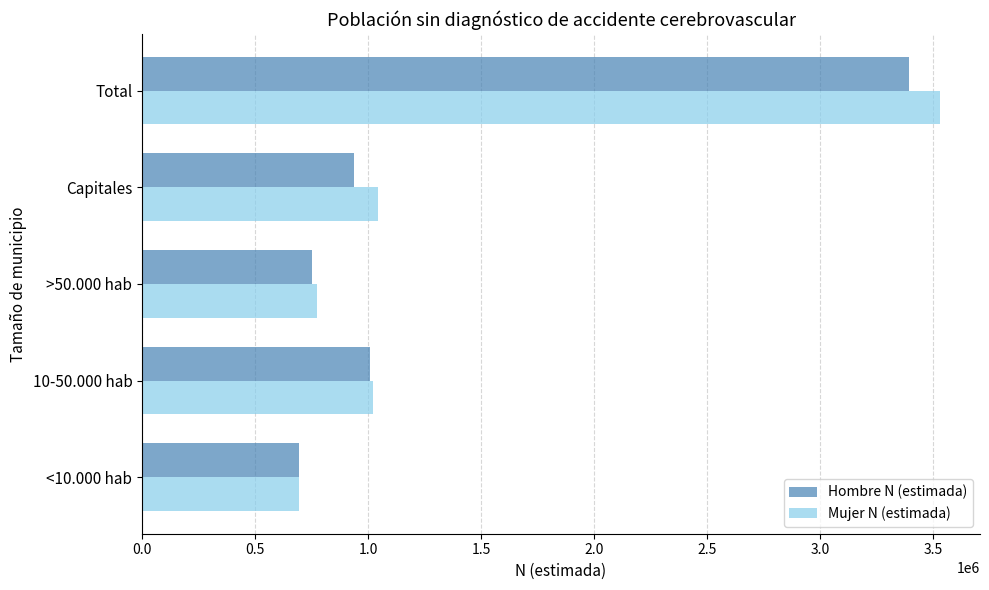

The value of Mujer N (estimada) at >50.000 hab is 772685. True or false?

True